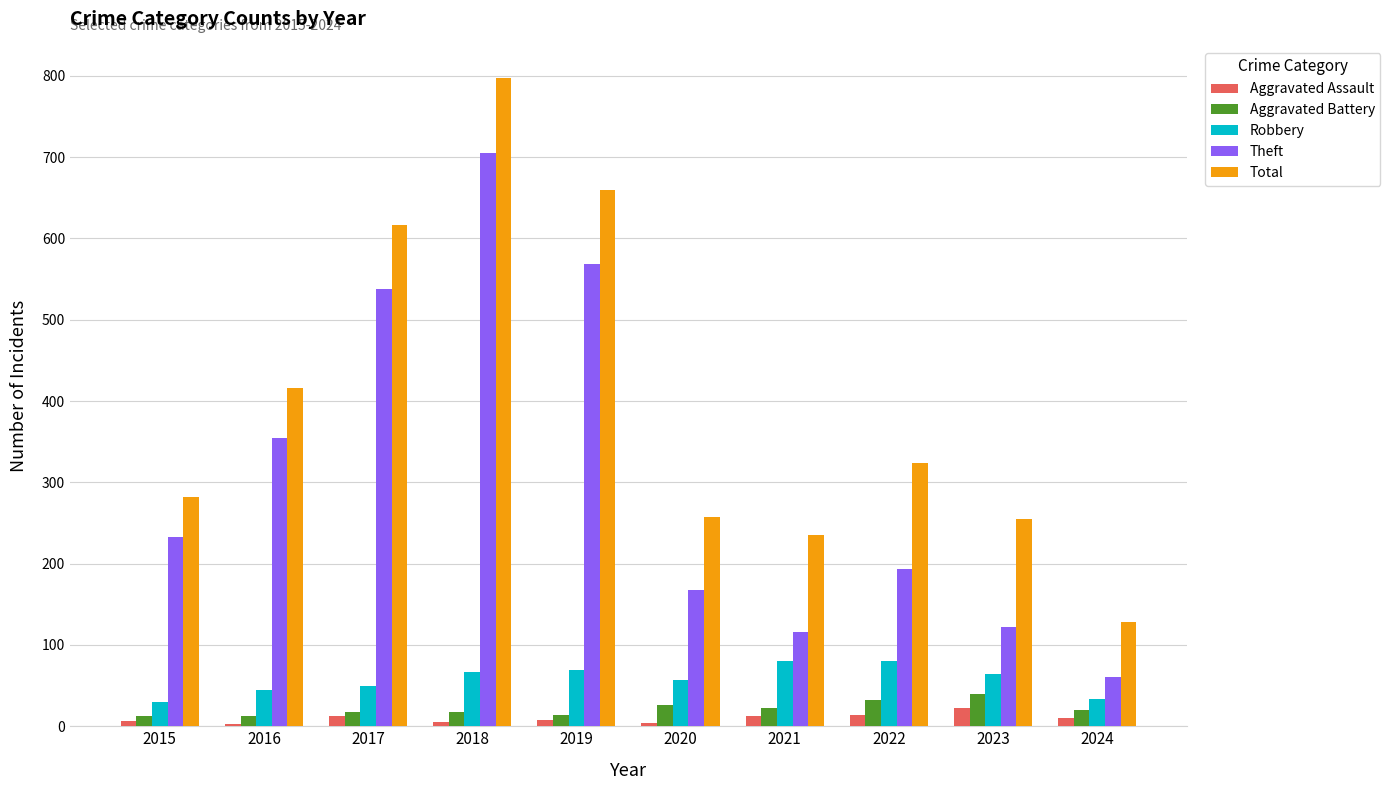

Which series has the largest range (max minus min)?

Total